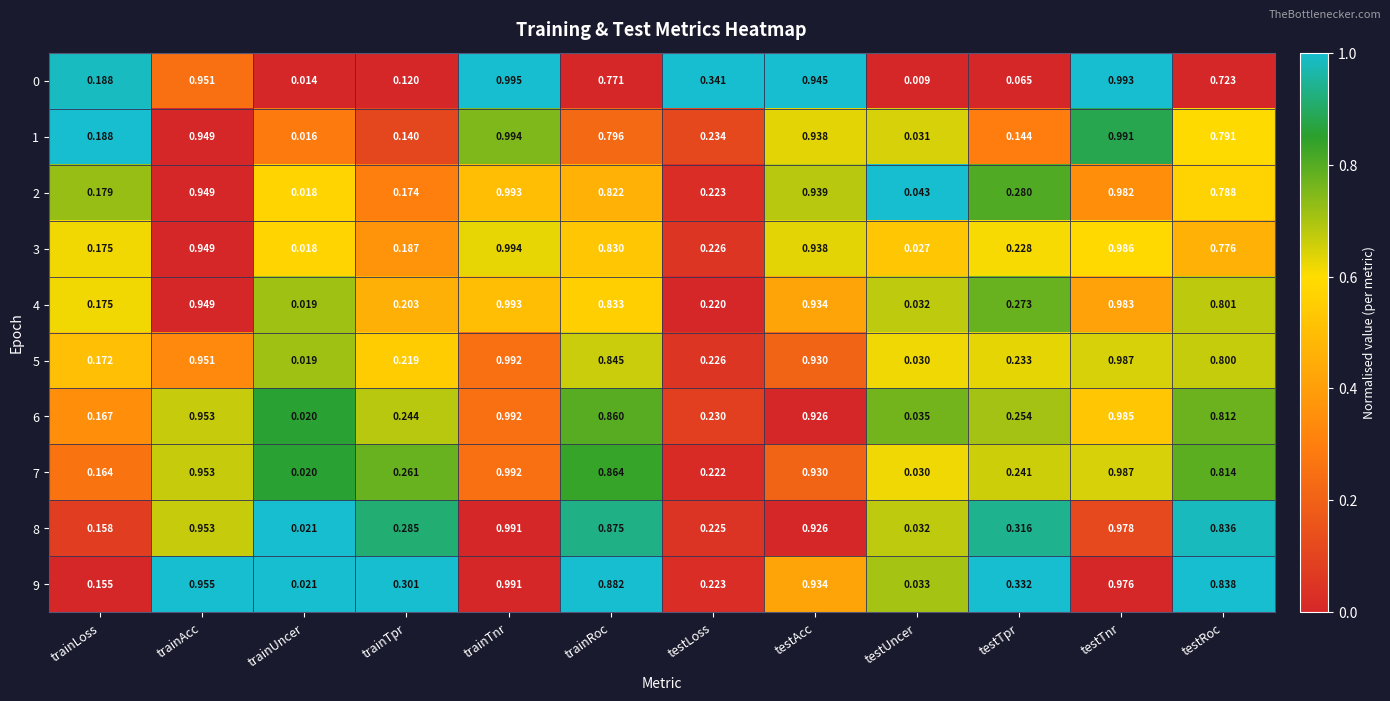

Rank the categories by 5 value from highest to lowest.

trainTnr, testTnr, trainAcc, testAcc, trainRoc, testRoc, testTpr, testLoss, trainTpr, trainLoss, testUncer, trainUncer